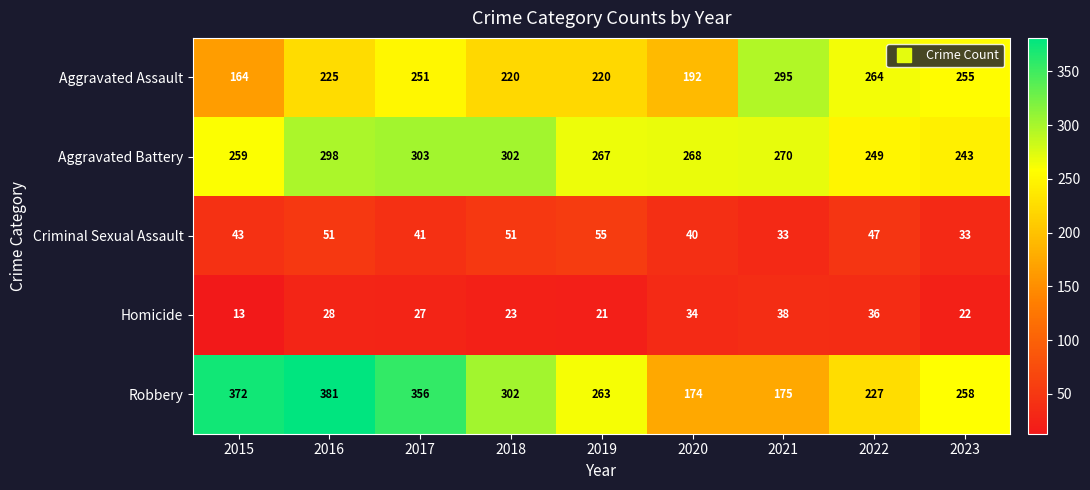

Which series changed the most between 2016 and 2020?

Robbery